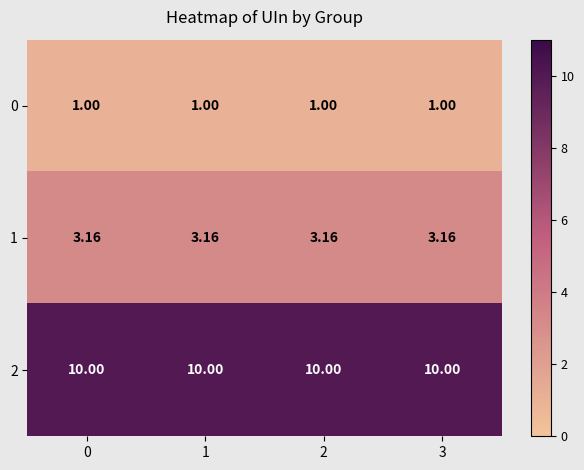

What is the total value across all series at 3?

14.2